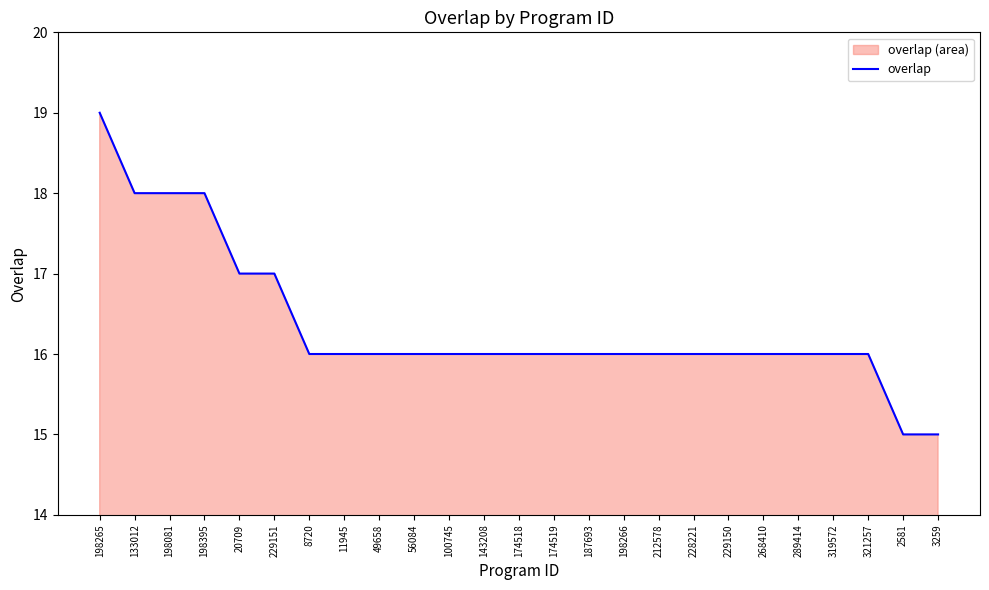

At which category does the chart reach its minimum across all series?

2581